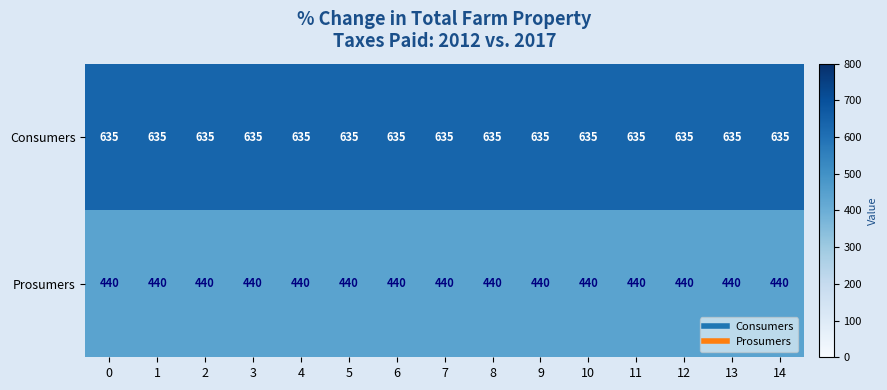

What is the difference between the highest and lowest values at 10?

195